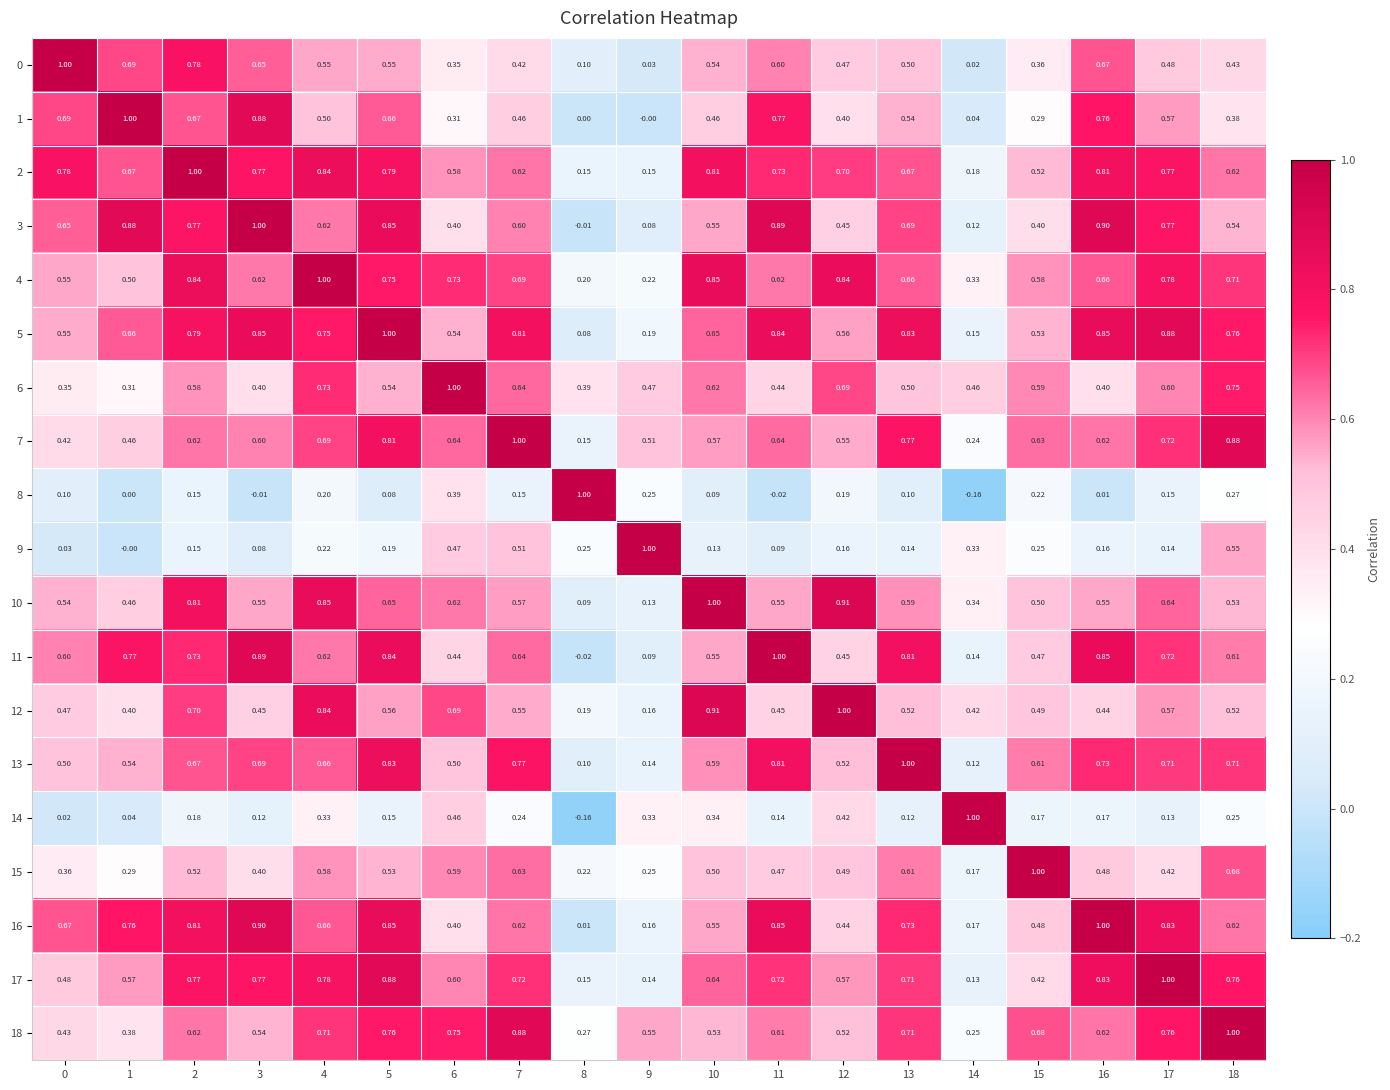

Is the value of 11 at 0 greater than the value of 0 at 10?

Yes